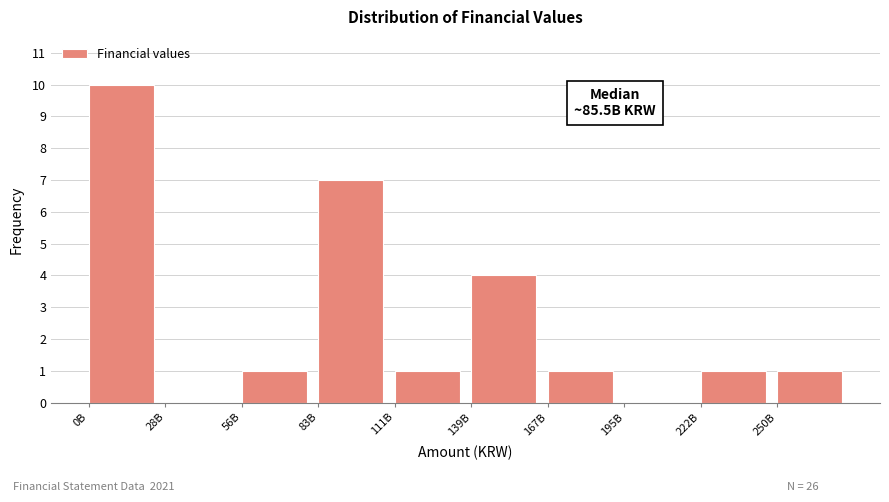

Reading left to right, transcribe all the data shown in this chart.

0B=10	28B=0	56B=1	83B=7	111B=1	139B=4	167B=1	195B=0	222B=1	250B=1